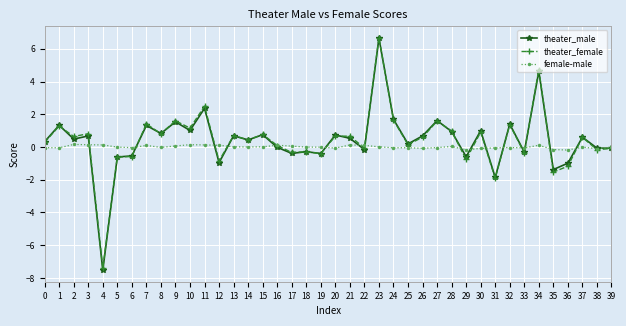

Which series has the largest range (max minus min)?

theater_male